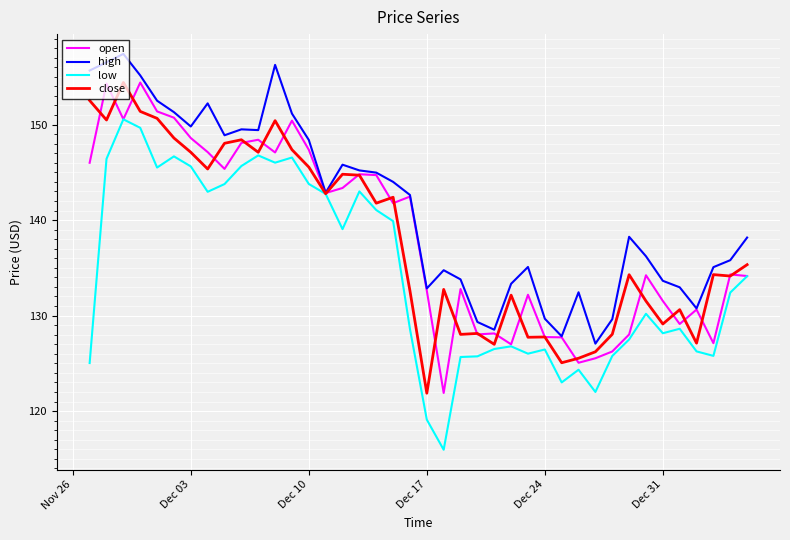

Which series has the widest spread of values?

low